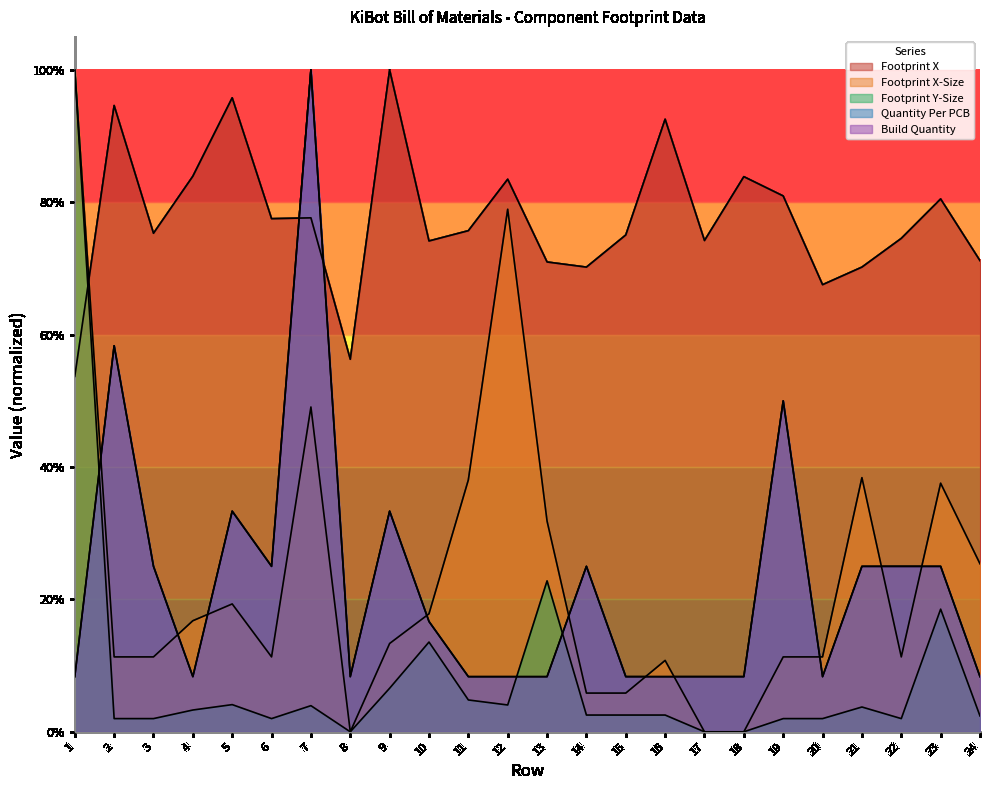

Which label corresponds to the largest value in the chart?

9